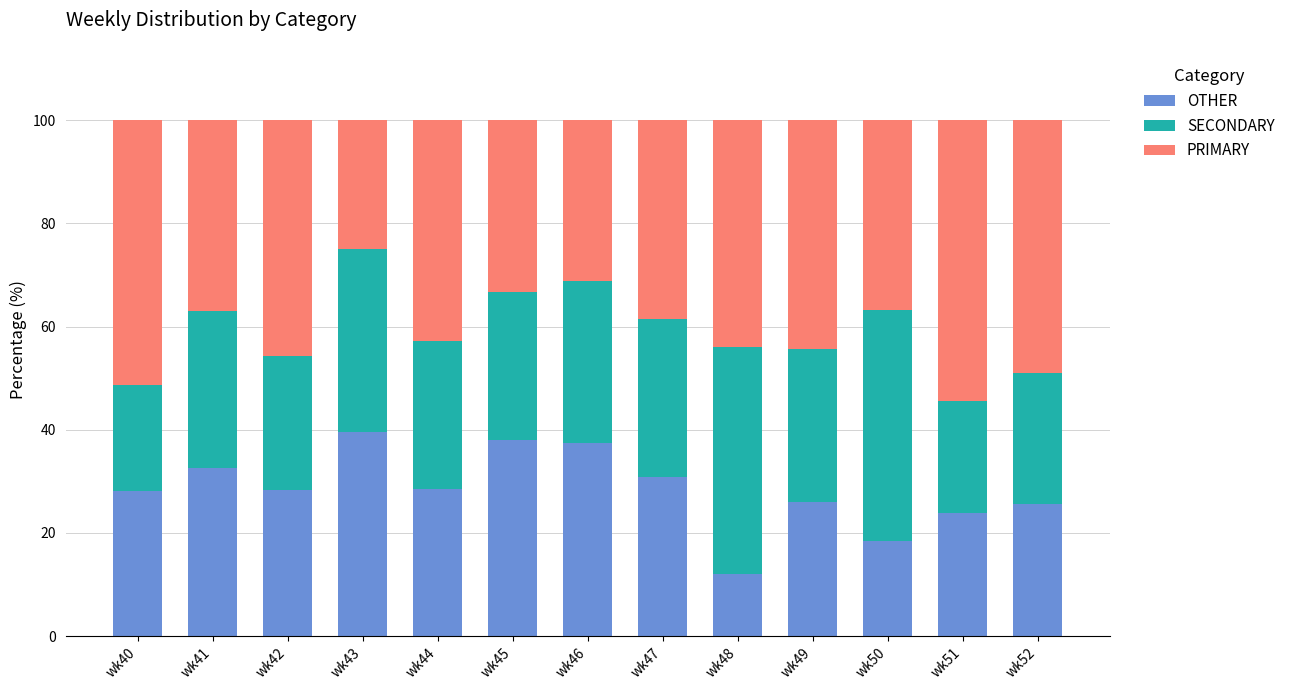

What is the total value across all series at wk40?

100.0